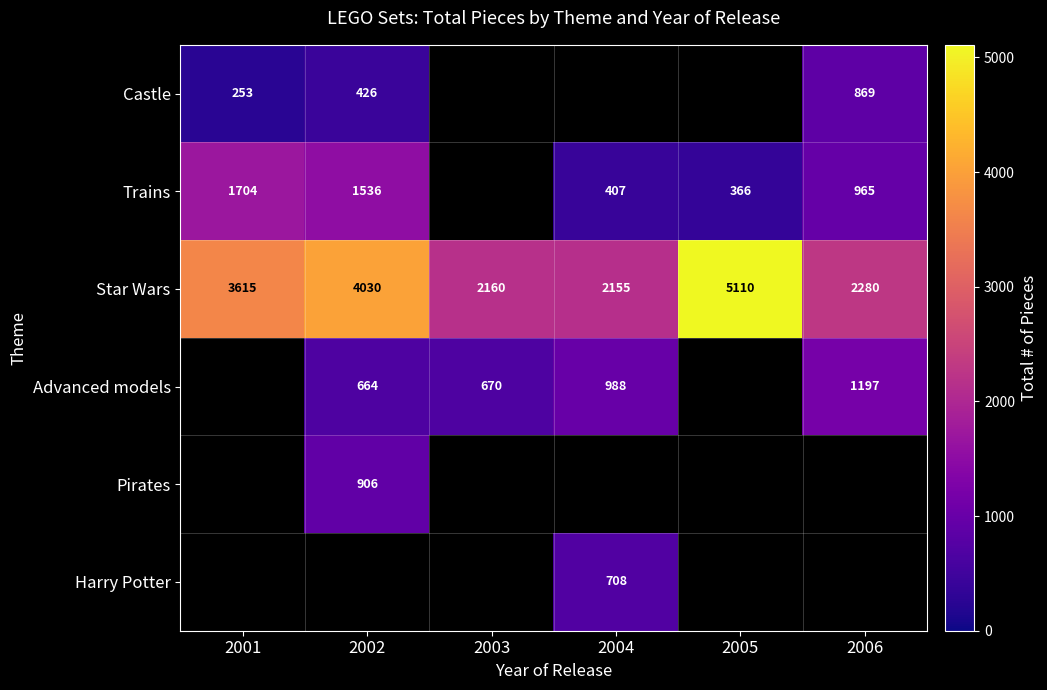

Is it true that Advanced models equals 1631.4 at 2004?

False